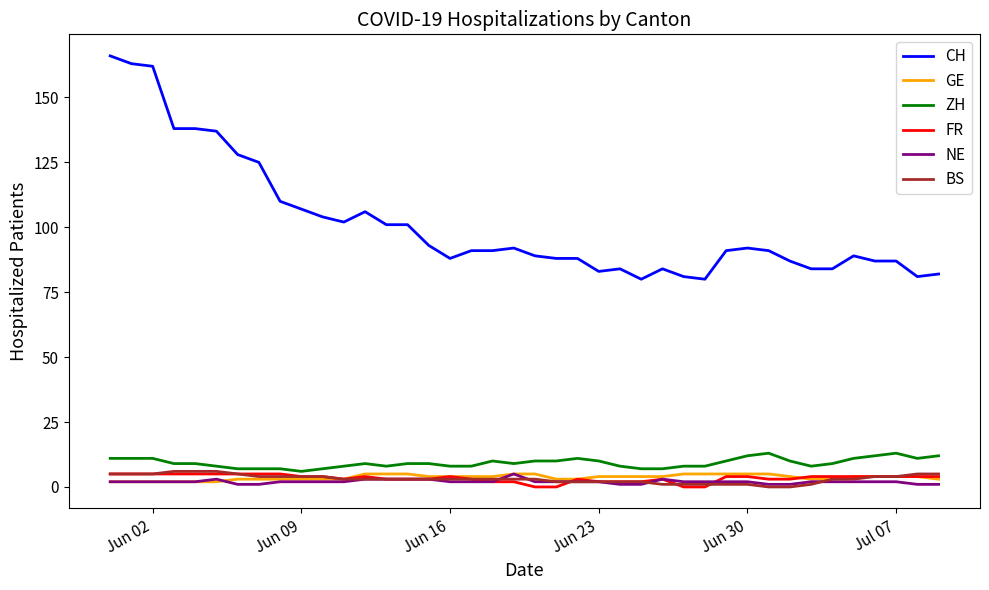

True or false: CH and FR intersect in this chart.

False